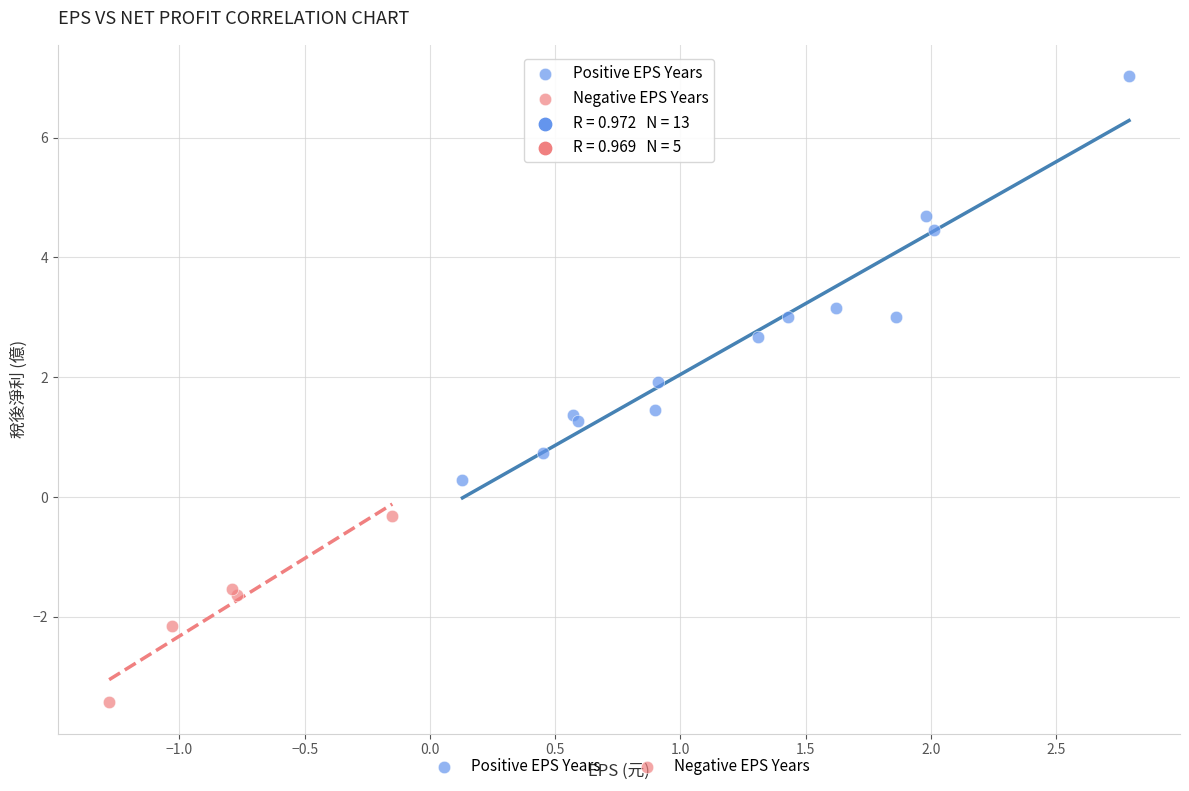

Which series contains the highest Y value?

Positive EPS Years